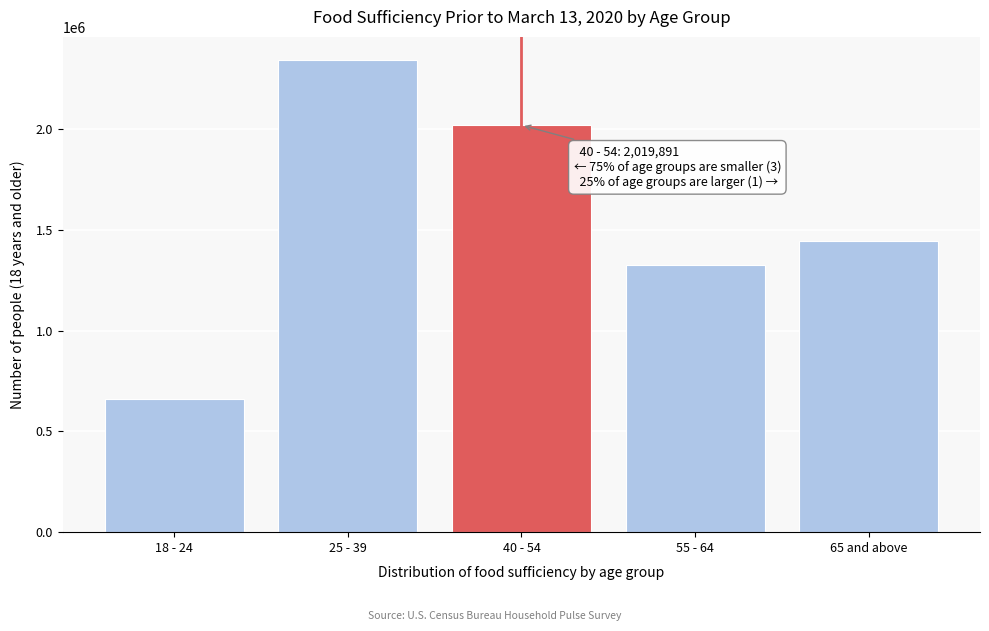

Reading right to left, list all the values displayed in this chart.

1445211	1327699	2019891	2340965	661886